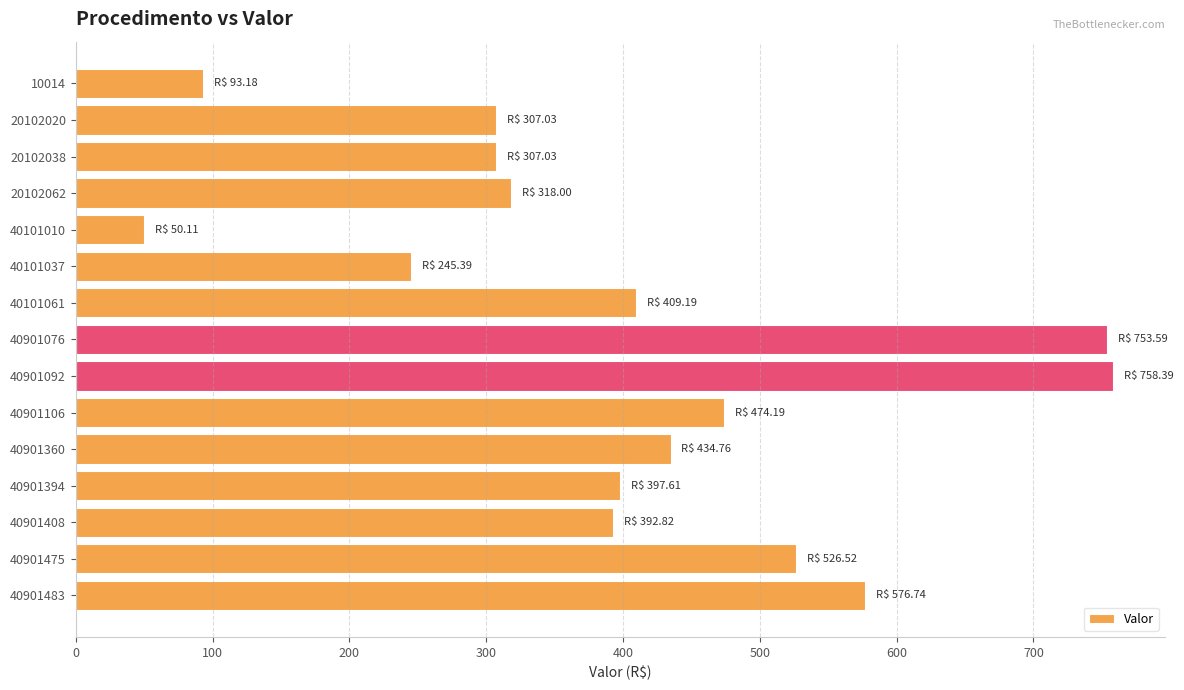

Which category has the lowest value across all series?

40101010